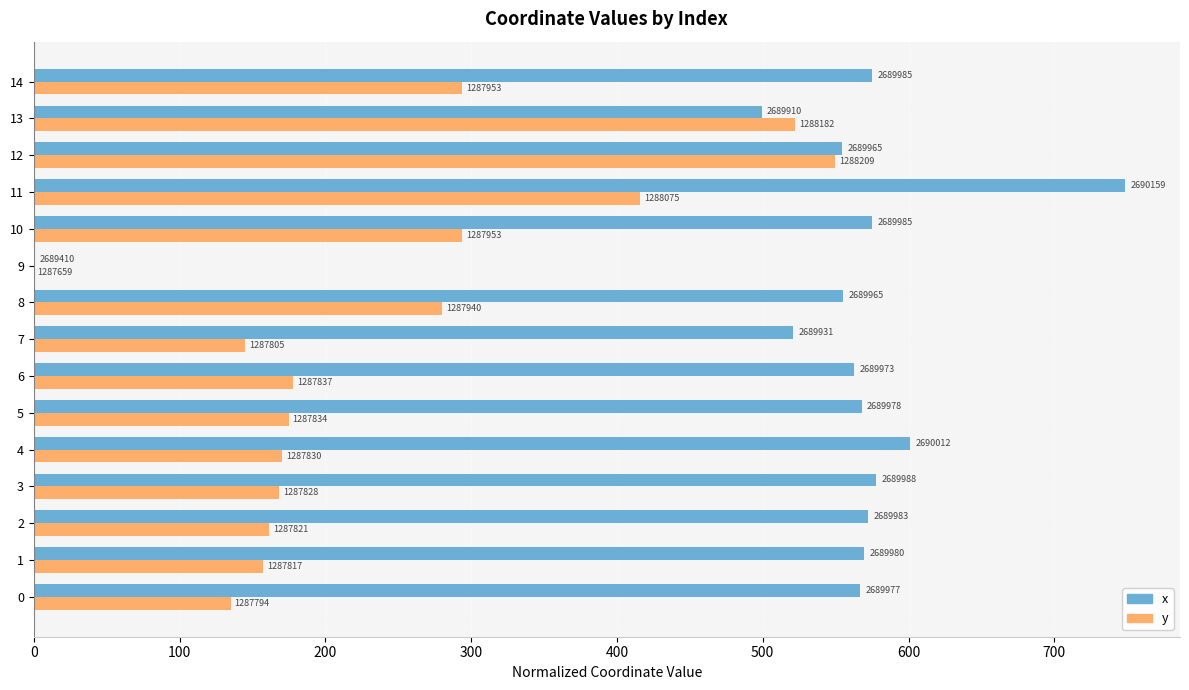

Rank the series by their maximum value, from lowest to highest.

y, x